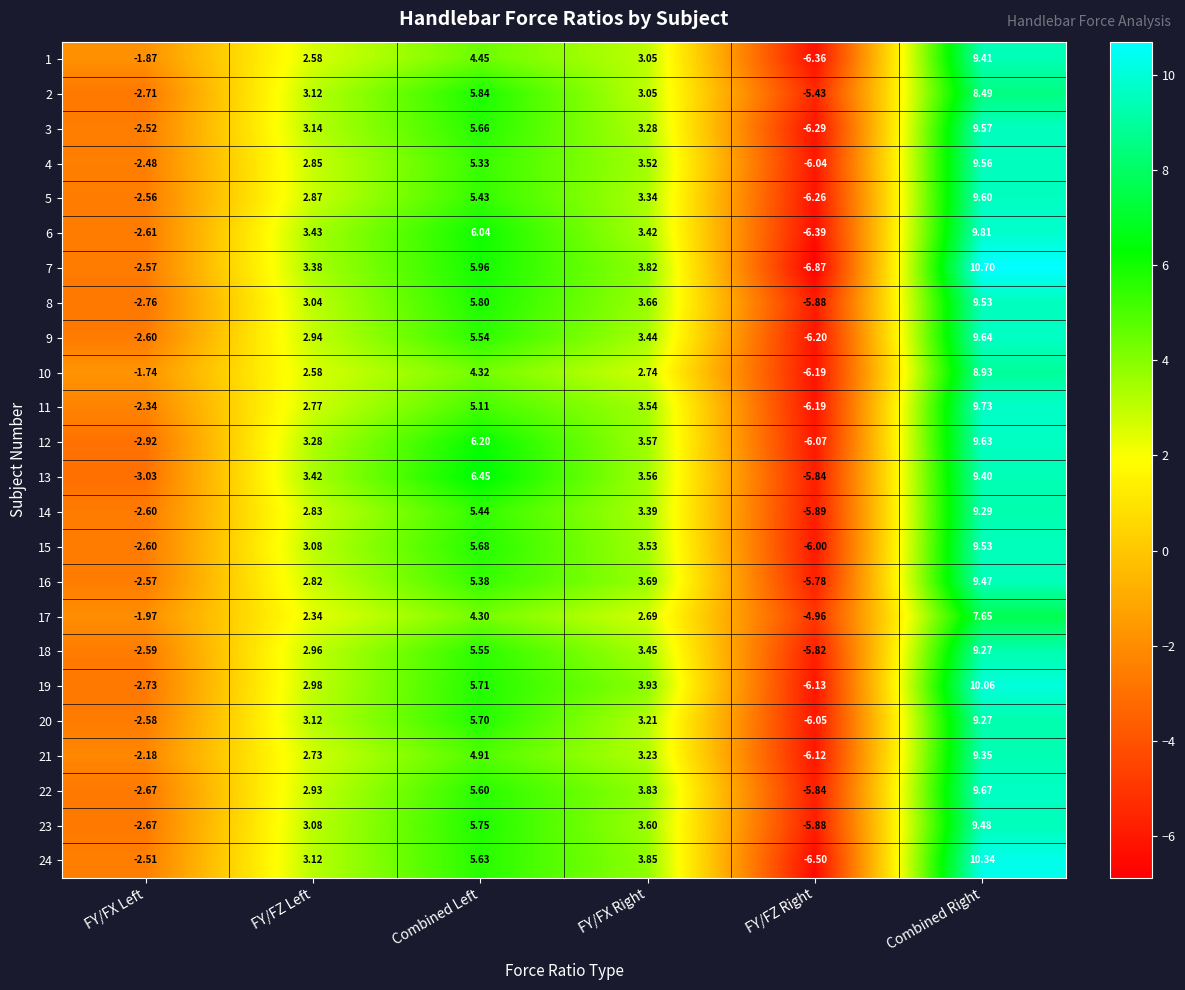

Is the value of 4 at FY/FX Left greater than the value of 10 at FY/FX Right?

No